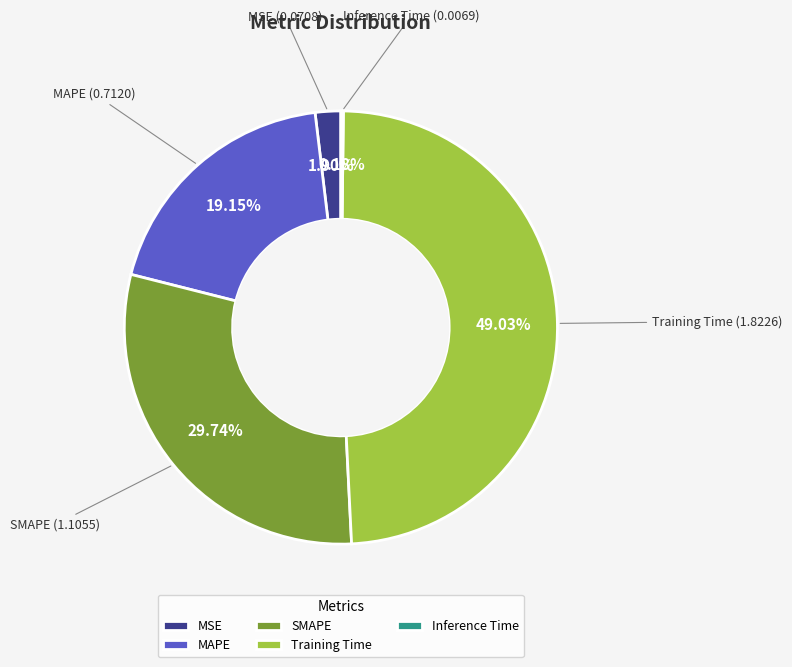

Which category has the biggest portion of the pie?

Training Time